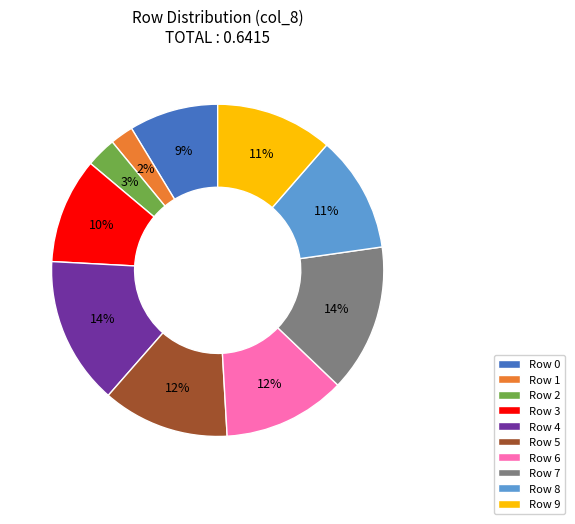

Is the sum of Row 3 and Row 5 greater than half?

No